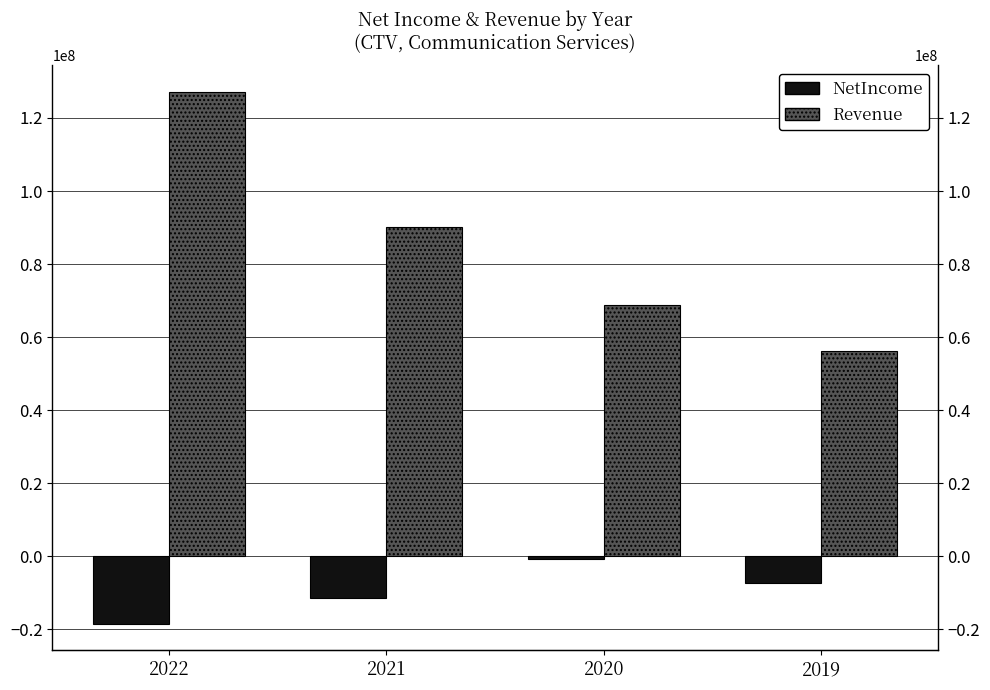

What is the value of the NetIncome bar at the 3rd from the left?

-812000